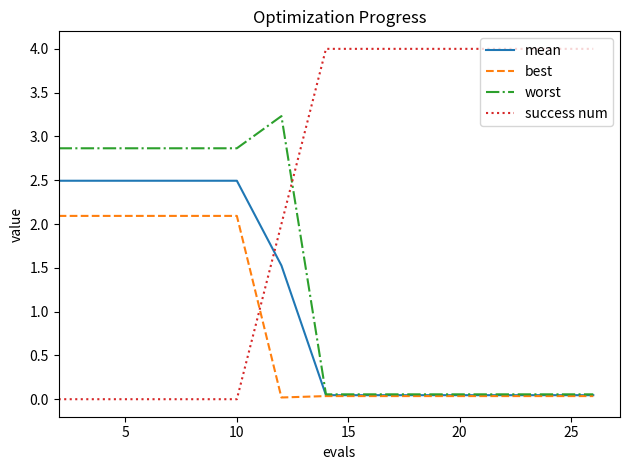

Which series has the largest total across all categories?

success num